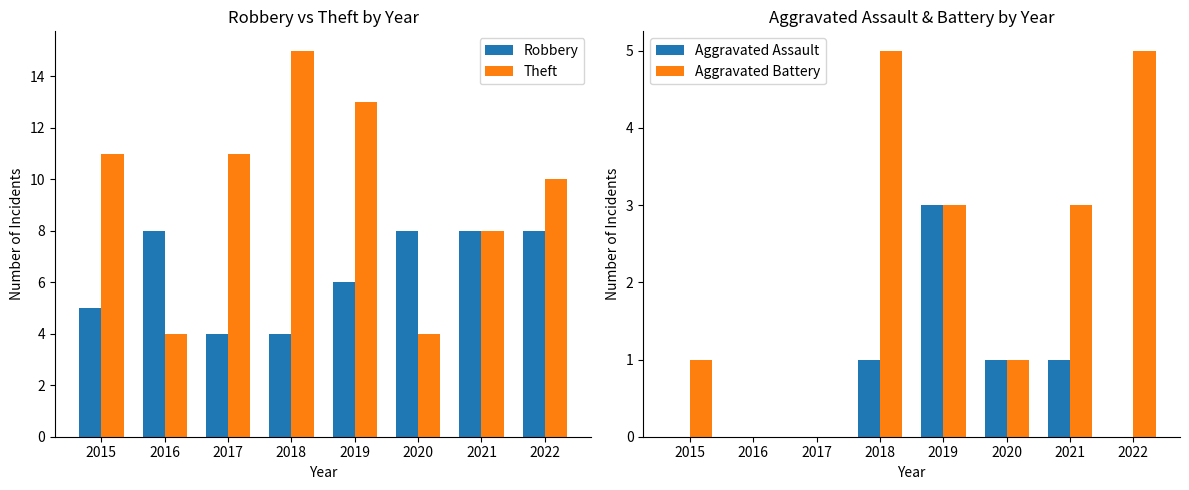

Which series has the largest total across all categories?

Theft